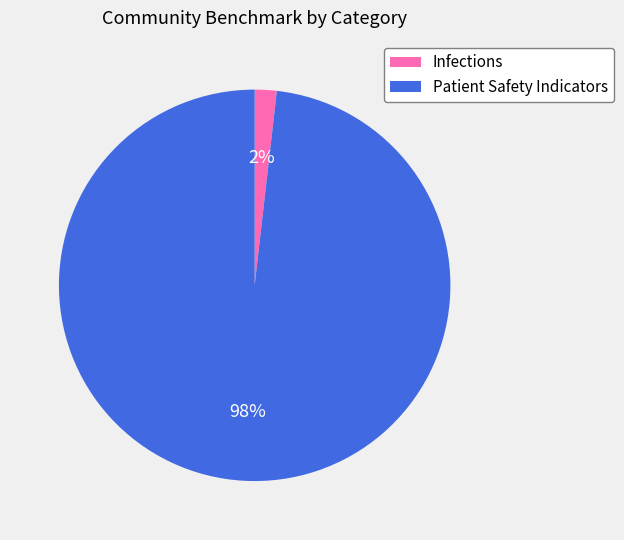

What is the largest slice in the pie chart?

Patient Safety Indicators